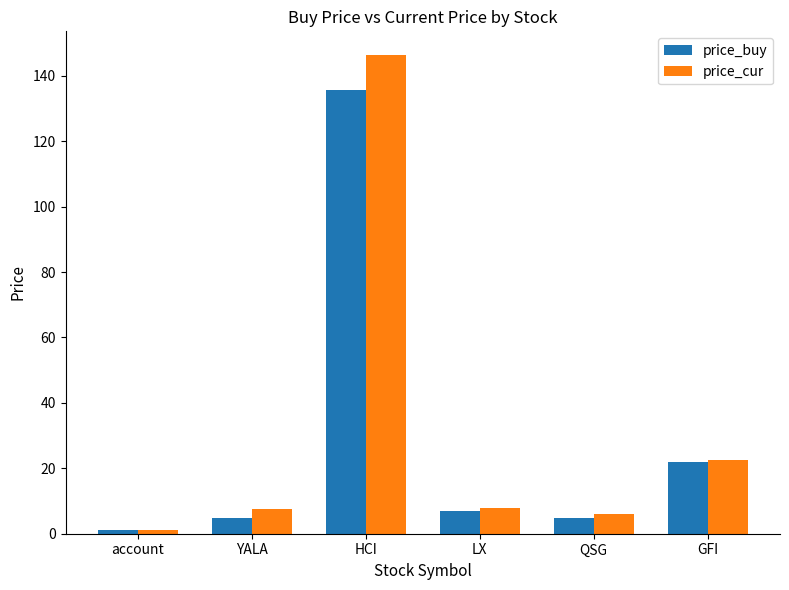

True or false: price_buy has a value of 7.1 at LX.

True